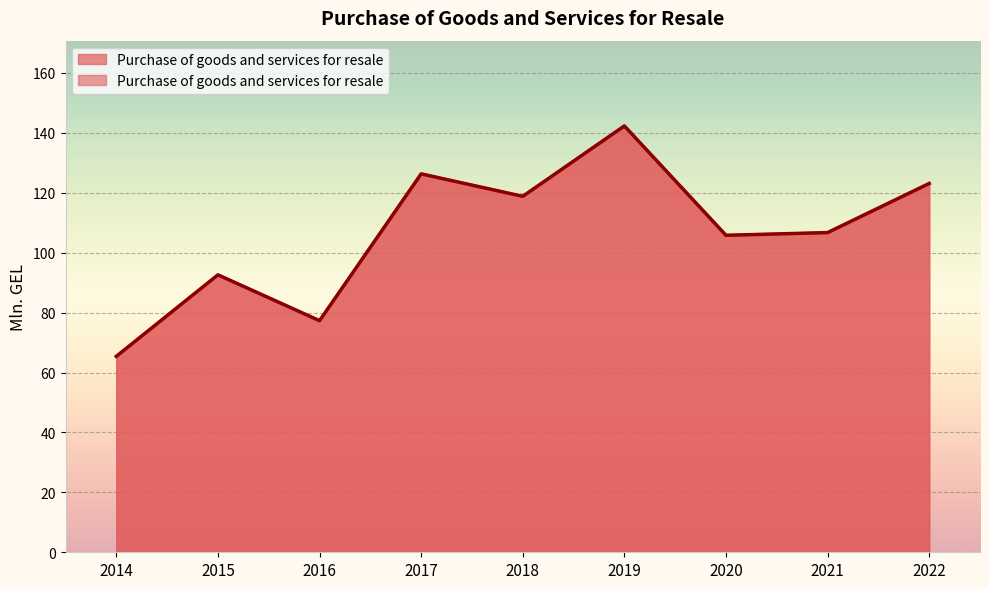

True or false: there are more than 2 points higher than both neighbors.

True